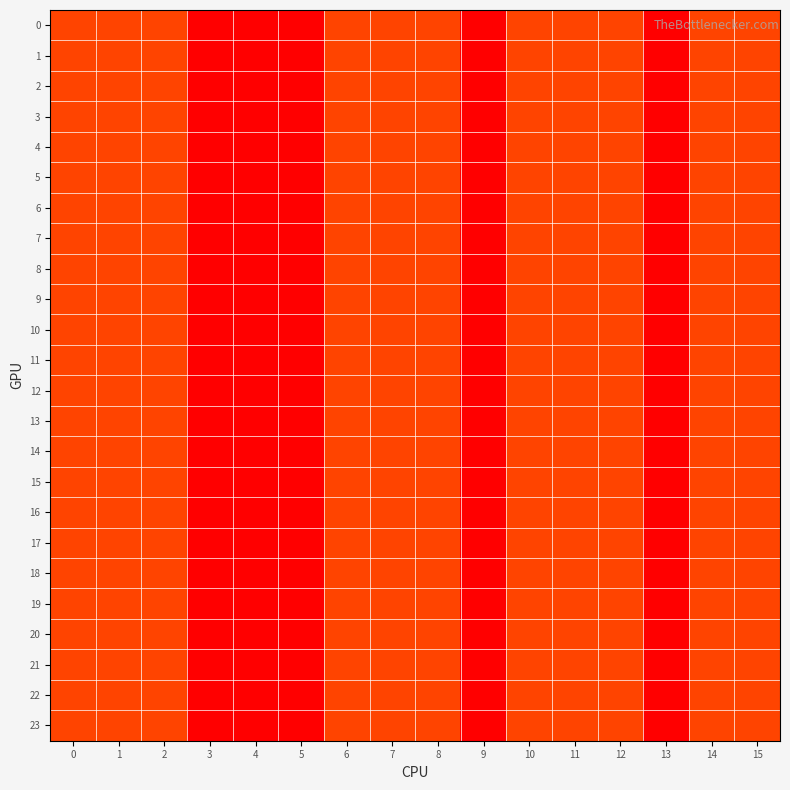

Reading left to right, list all the values displayed in this chart.

0: 0=2	1=2	2=2	3=1	4=1	5=1	6=2	7=2	8=2	9=1	10=2	11=2	12=2	13=1	14=2	15=2
1: 0=2	1=2	2=2	3=1	4=1	5=1	6=2	7=2	8=2	9=1	10=2	11=2	12=2	13=1	14=2	15=2
2: 0=2	1=2	2=2	3=1	4=1	5=1	6=2	7=2	8=2	9=1	10=2	11=2	12=2	13=1	14=2	15=2
3: 0=2	1=2	2=2	3=1	4=1	5=1	6=2	7=2	8=2	9=1	10=2	11=2	12=2	13=1	14=2	15=2
4: 0=2	1=2	2=2	3=1	4=1	5=1	6=2	7=2	8=2	9=1	10=2	11=2	12=2	13=1	14=2	15=2
5: 0=2	1=2	2=2	3=1	4=1	5=1	6=2	7=2	8=2	9=1	10=2	11=2	12=2	13=1	14=2	15=2
6: 0=2	1=2	2=2	3=1	4=1	5=1	6=2	7=2	8=2	9=1	10=2	11=2	12=2	13=1	14=2	15=2
7: 0=2	1=2	2=2	3=1	4=1	5=1	6=2	7=2	8=2	9=1	10=2	11=2	12=2	13=1	14=2	15=2
8: 0=2	1=2	2=2	3=1	4=1	5=1	6=2	7=2	8=2	9=1	10=2	11=2	12=2	13=1	14=2	15=2
9: 0=2	1=2	2=2	3=1	4=1	5=1	6=2	7=2	8=2	9=1	10=2	11=2	12=2	13=1	14=2	15=2
10: 0=2	1=2	2=2	3=1	4=1	5=1	6=2	7=2	8=2	9=1	10=2	11=2	12=2	13=1	14=2	15=2
11: 0=2	1=2	2=2	3=1	4=1	5=1	6=2	7=2	8=2	9=1	10=2	11=2	12=2	13=1	14=2	15=2
12: 0=2	1=2	2=2	3=1	4=1	5=1	6=2	7=2	8=2	9=1	10=2	11=2	12=2	13=1	14=2	15=2
13: 0=2	1=2	2=2	3=1	4=1	5=1	6=2	7=2	8=2	9=1	10=2	11=2	12=2	13=1	14=2	15=2
14: 0=2	1=2	2=2	3=1	4=1	5=1	6=2	7=2	8=2	9=1	10=2	11=2	12=2	13=1	14=2	15=2
15: 0=2	1=2	2=2	3=1	4=1	5=1	6=2	7=2	8=2	9=1	10=2	11=2	12=2	13=1	14=2	15=2
16: 0=2	1=2	2=2	3=1	4=1	5=1	6=2	7=2	8=2	9=1	10=2	11=2	12=2	13=1	14=2	15=2
17: 0=2	1=2	2=2	3=1	4=1	5=1	6=2	7=2	8=2	9=1	10=2	11=2	12=2	13=1	14=2	15=2
18: 0=2	1=2	2=2	3=1	4=1	5=1	6=2	7=2	8=2	9=1	10=2	11=2	12=2	13=1	14=2	15=2
19: 0=2	1=2	2=2	3=1	4=1	5=1	6=2	7=2	8=2	9=1	10=2	11=2	12=2	13=1	14=2	15=2
20: 0=2	1=2	2=2	3=1	4=1	5=1	6=2	7=2	8=2	9=1	10=2	11=2	12=2	13=1	14=2	15=2
21: 0=2	1=2	2=2	3=1	4=1	5=1	6=2	7=2	8=2	9=1	10=2	11=2	12=2	13=1	14=2	15=2
22: 0=2	1=2	2=2	3=1	4=1	5=1	6=2	7=2	8=2	9=1	10=2	11=2	12=2	13=1	14=2	15=2
23: 0=2	1=2	2=2	3=1	4=1	5=1	6=2	7=2	8=2	9=1	10=2	11=2	12=2	13=1	14=2	15=2